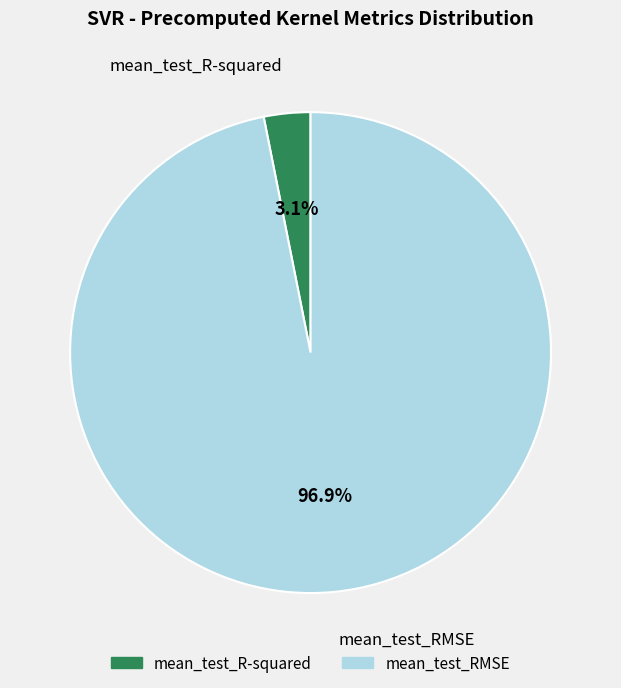

To the nearest percent, what is the difference between the largest and smallest slice percentages?

94%